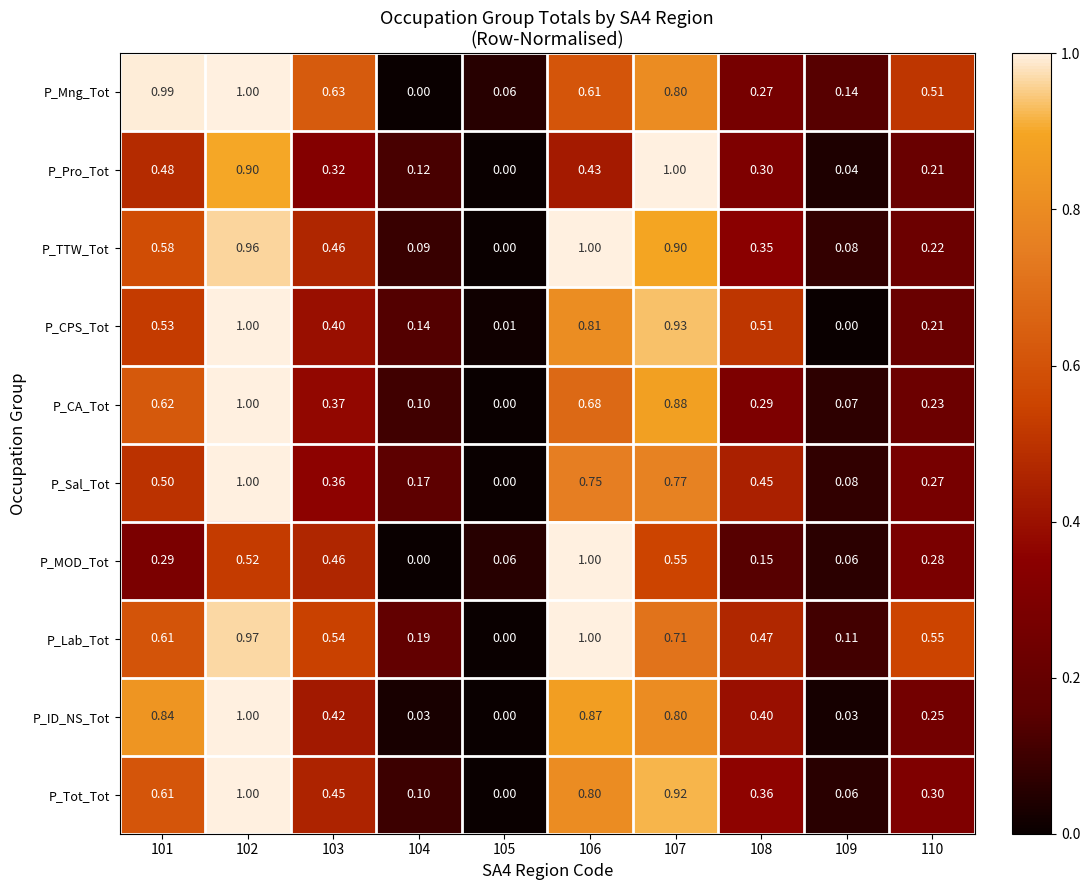

How many series are shown in this chart?

10